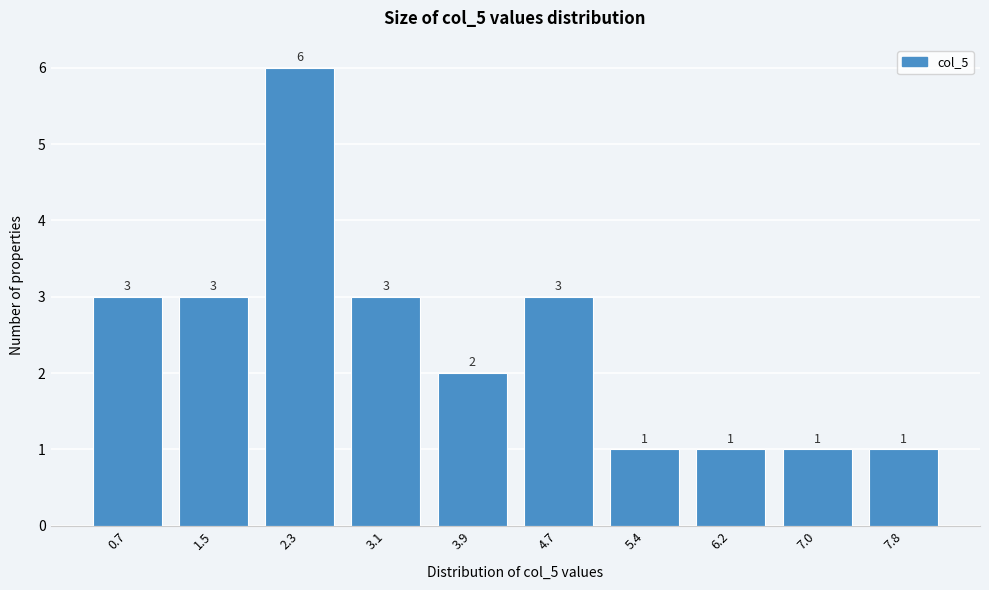

Reading left to right, extract all data points from this chart.

3	3	6	3	2	3	1	1	1	1